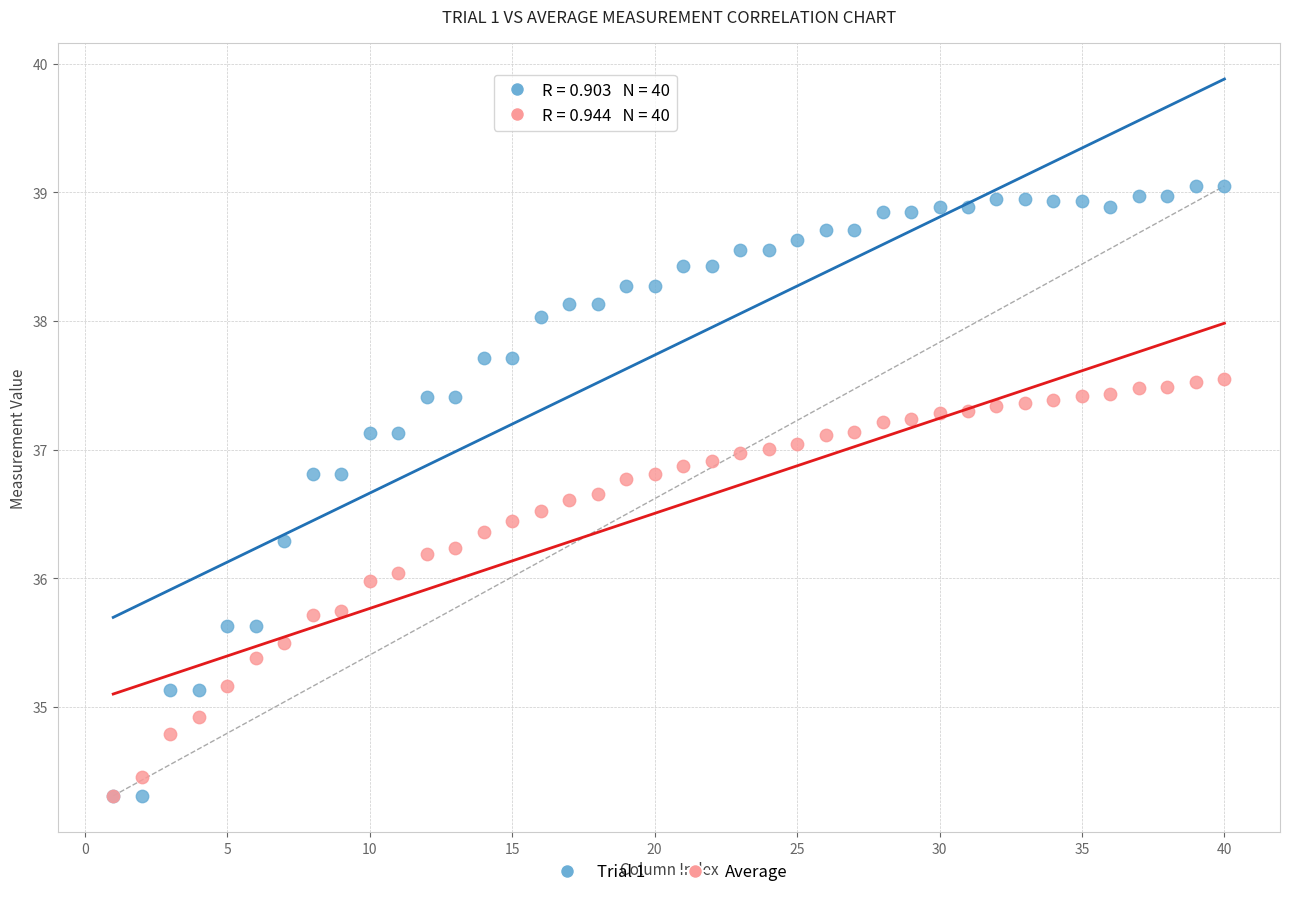

What are all the series names shown in the legend?

Trial 1, Average